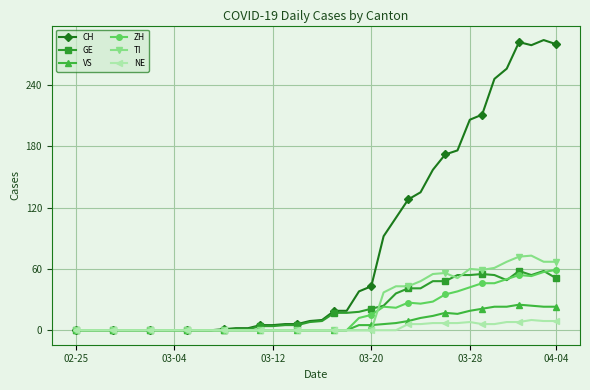

Which series has the widest spread of values?

CH